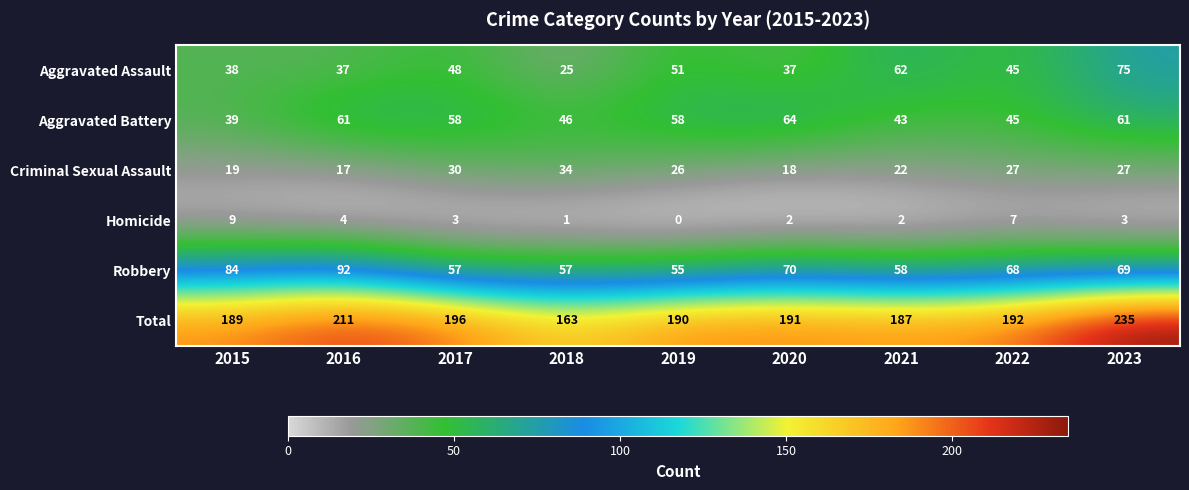

What is the difference between the highest and lowest values at 2015?

180